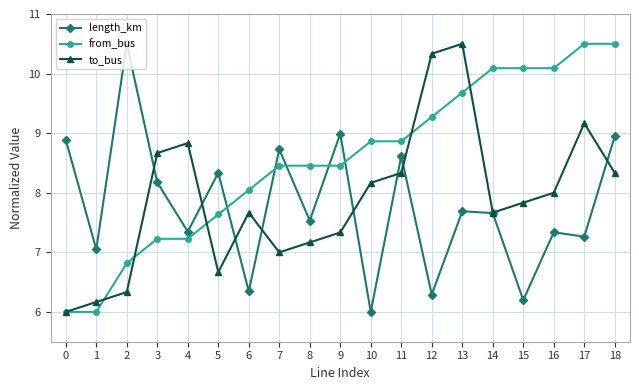

Rank the series by their average value, from lowest to highest.

length_km, to_bus, from_bus